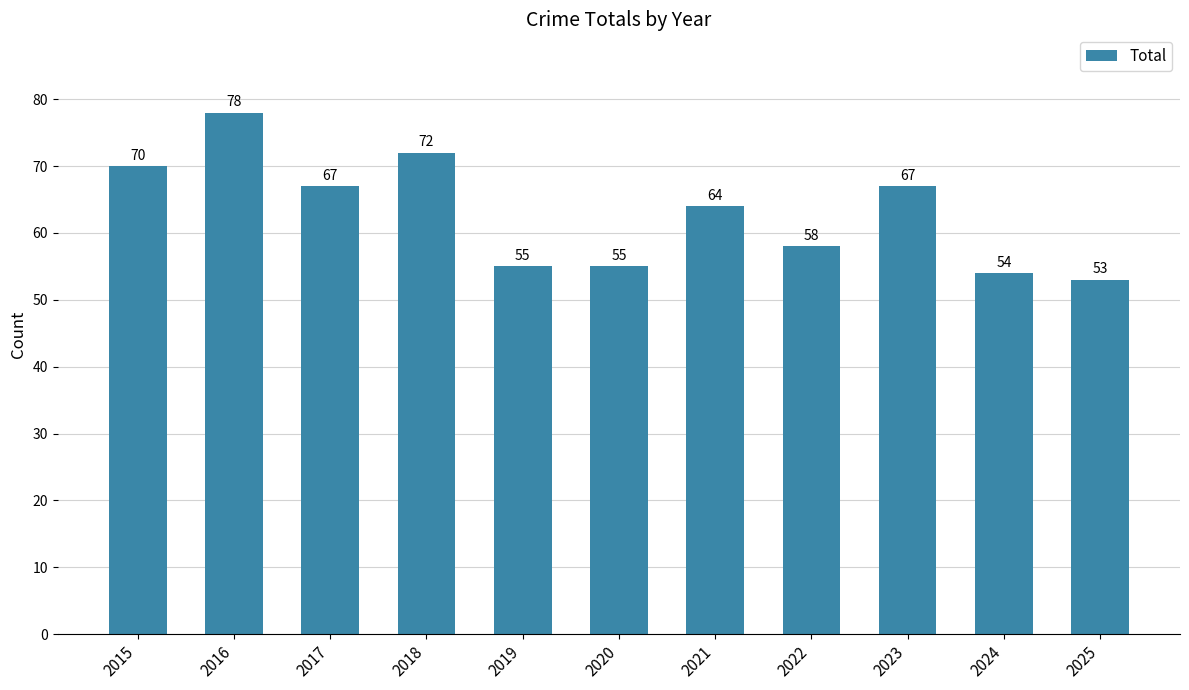

Approximately how many times larger is the value at 2019 compared to 2023?

0.8